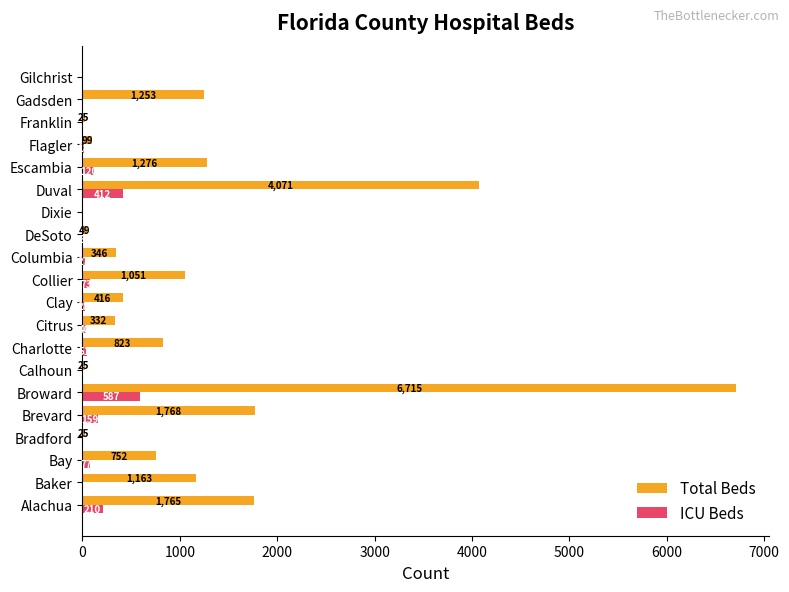

Which series changed the most between Brevard and Calhoun?

Total Beds